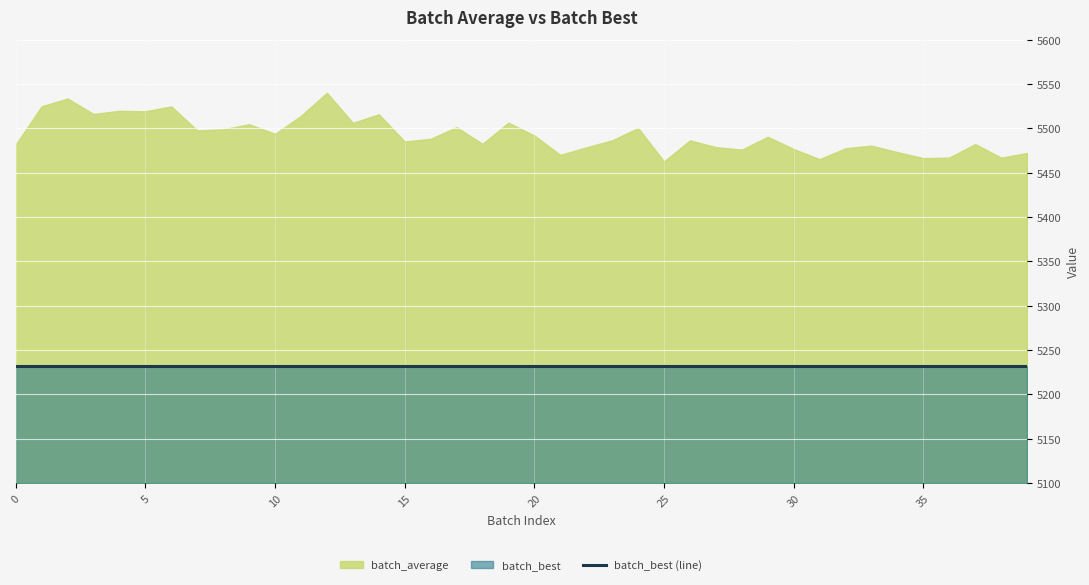

Between 24 and 39, which series saw the biggest shift?

batch_average